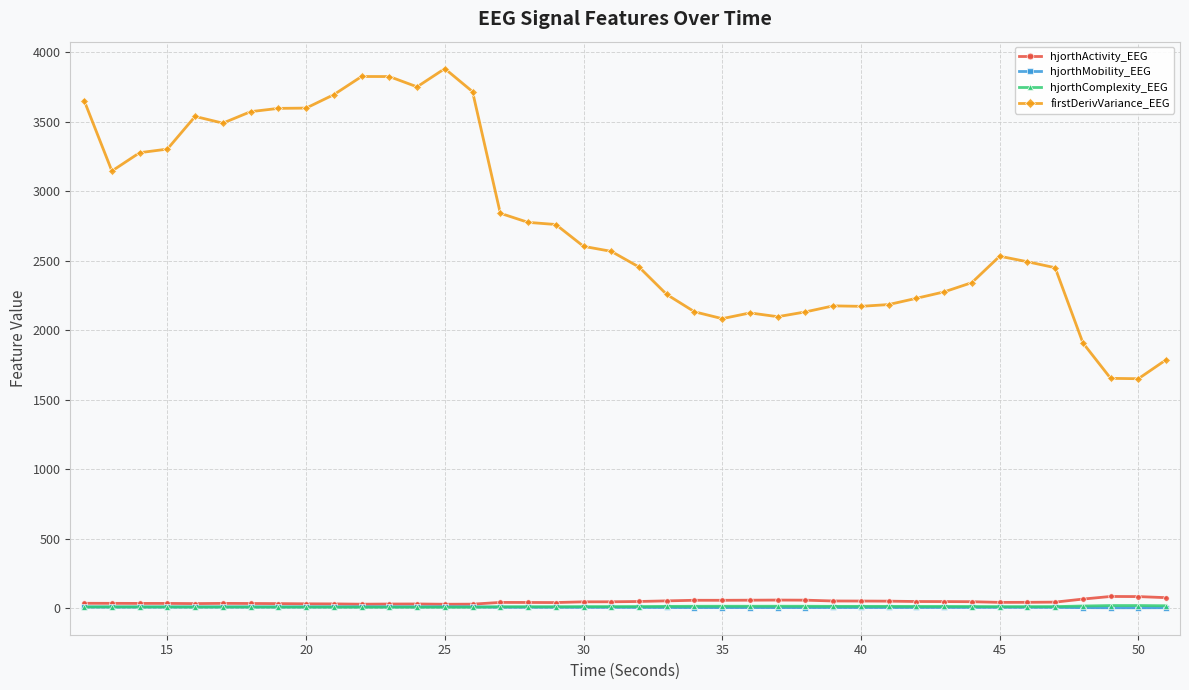

True or false: hjorthMobility_EEG and firstDerivVariance_EEG intersect in this chart.

False